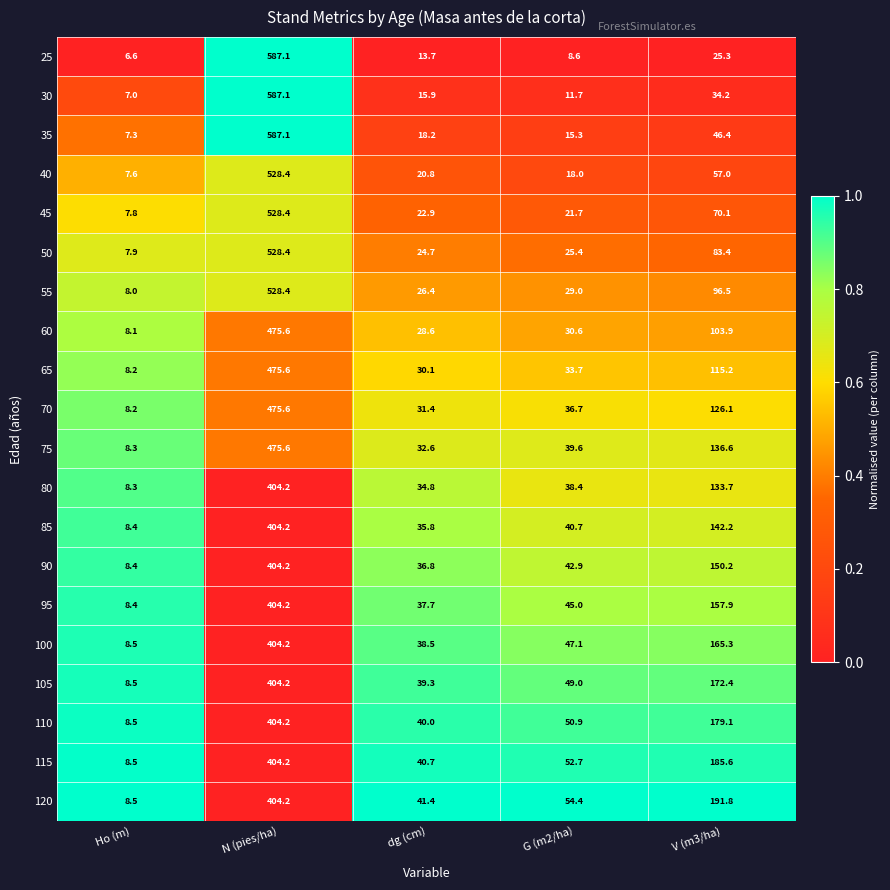

At which category does the chart reach its peak across all series?

N (pies/ha)